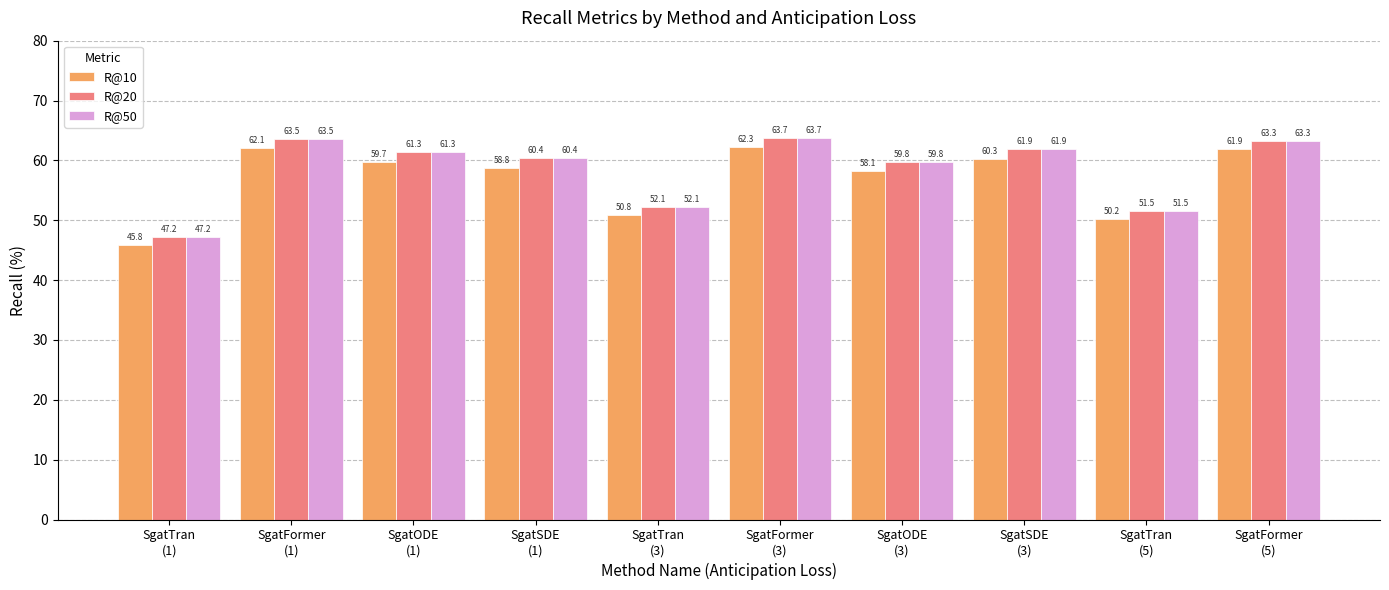

What is the average value of the R@50 series?

58.5